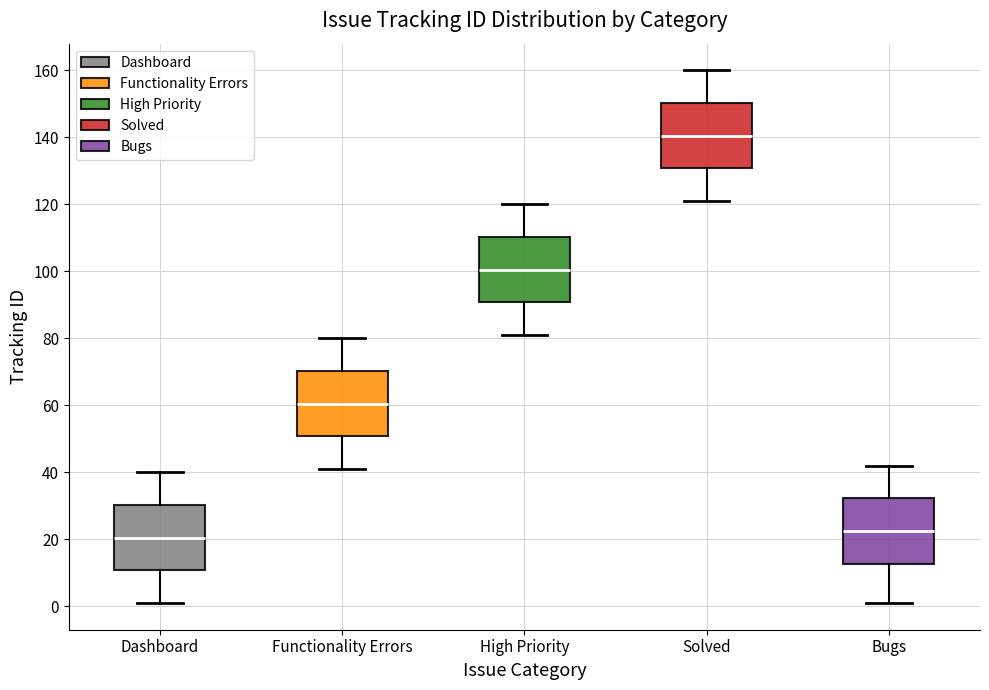

Reading left to right, transcribe this box plot: for each box, give where its median line is, the range the box spans, and where its two whiskers end, as read against the y-axis. The values are not printed on the chart, so give them approximately, as read against the axis.

Dashboard: median 20, box 10 to 30, whiskers 2 to 40
Functionality Errors: median 60, box 50 to 70, whiskers 42 to 80
High Priority: median 100, box 90 to 110, whiskers 82 to 120
Solved: median 140, box 130 to 150, whiskers 122 to 160
Bugs: median 22, box 12 to 32, whiskers 2 to 42